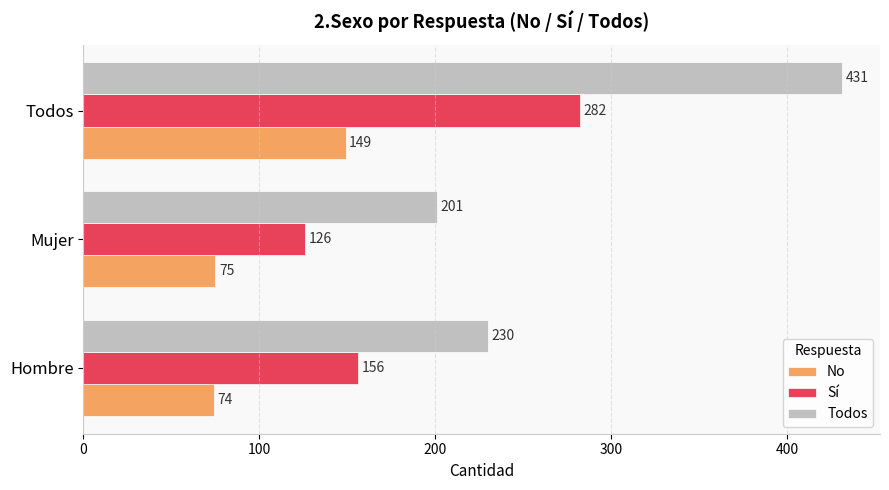

What is the maximum value for Todos?

431